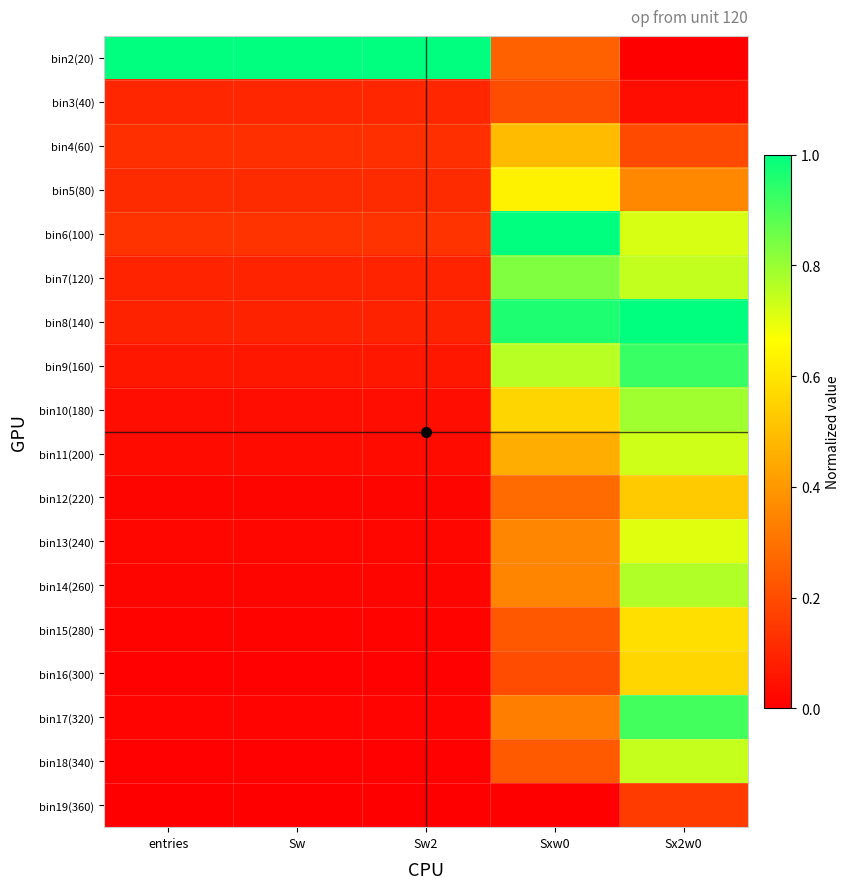

Count the number of categories in the chart.

5